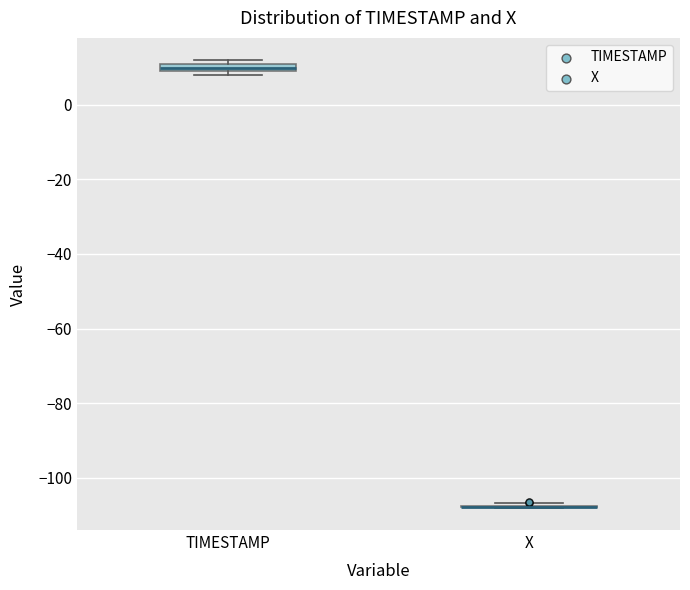

Where is the lower edge of the box for TIMESTAMP on the y-axis? The values are not printed on the chart, so give them approximately, as read against the axis.

8